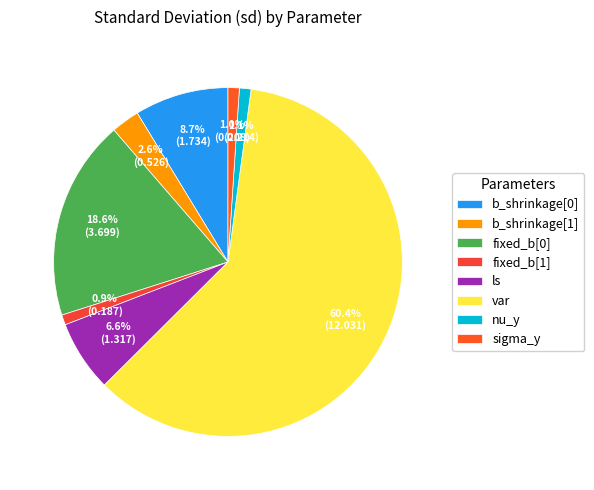

Count the number of slices in the pie.

8